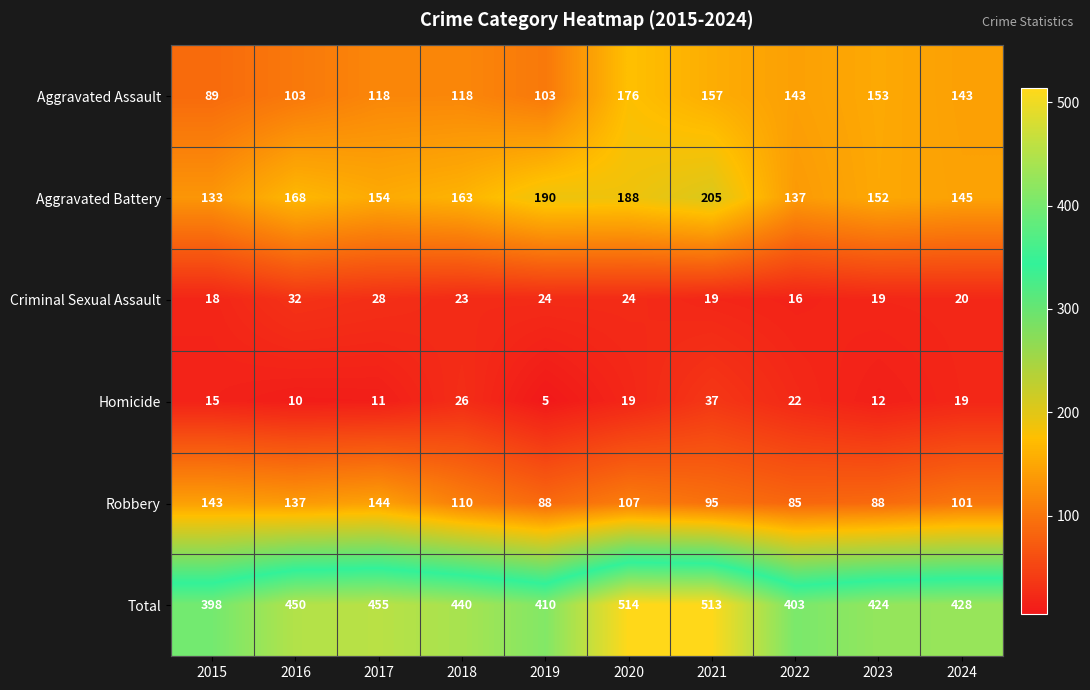

What is the minimum value shown in the chart?

5